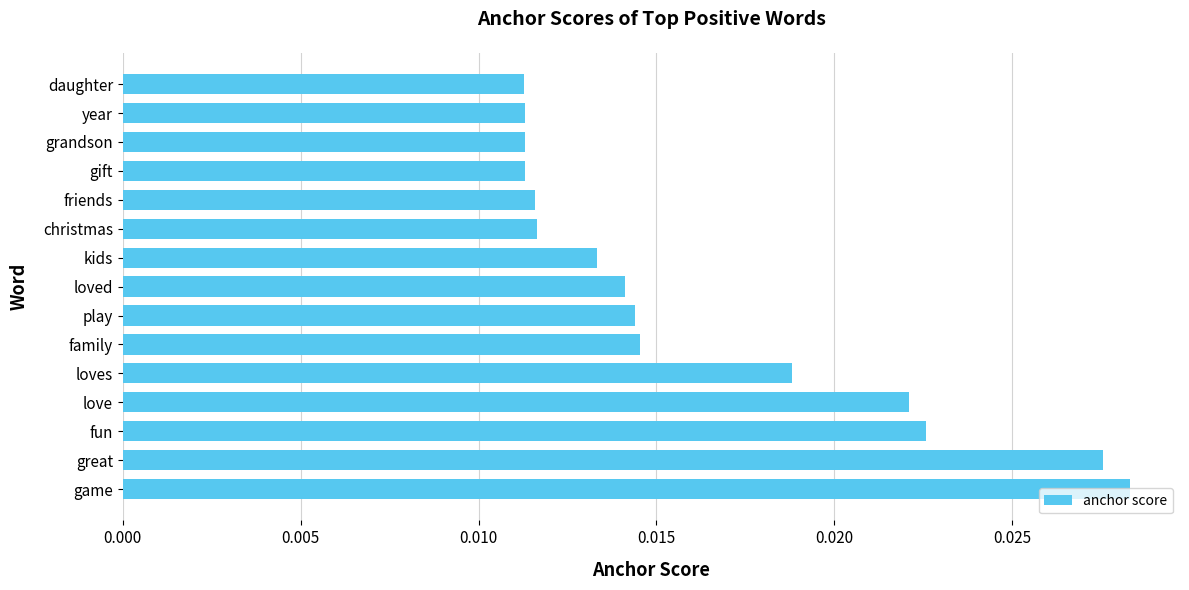

How many bars are there in total?

15